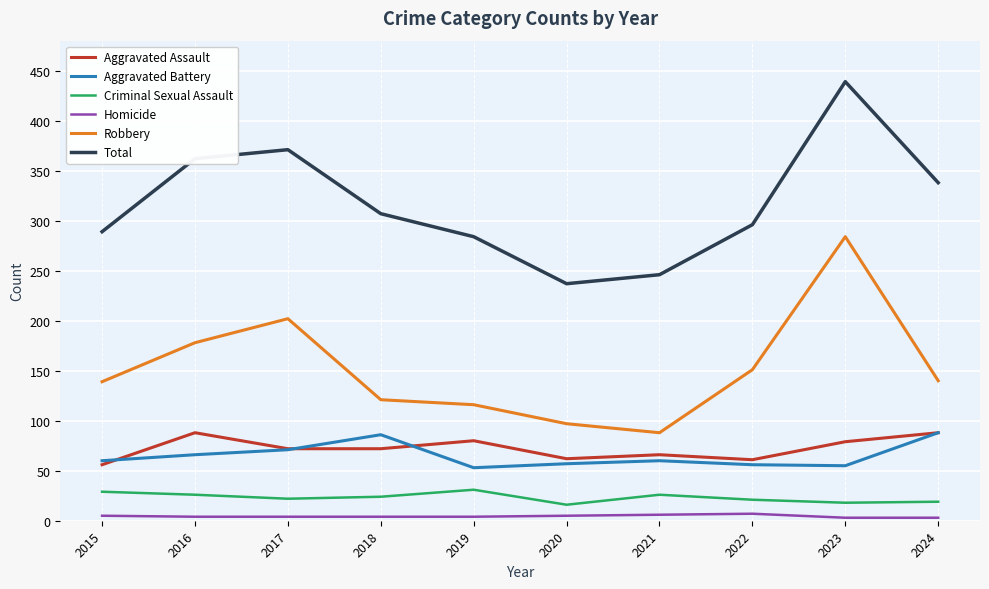

What is the lowest value of the Aggravated Assault series?

56